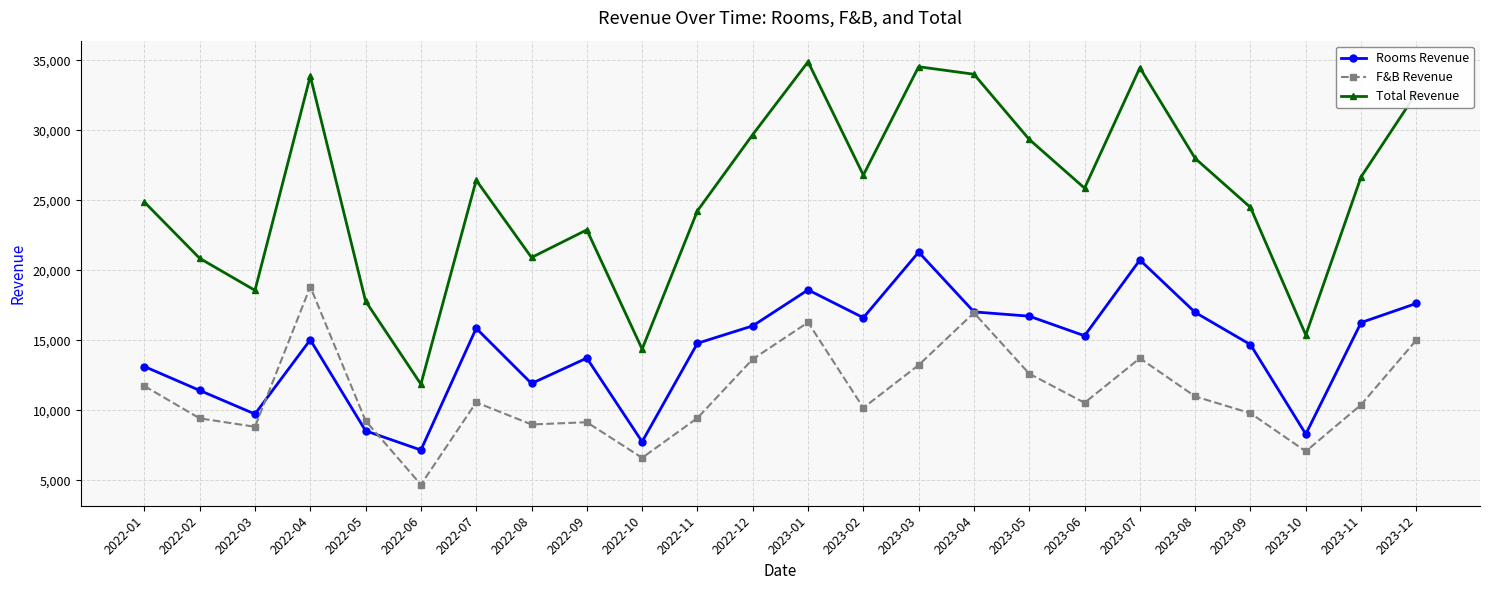

List the series in order of their overall mean, highest first.

Total Revenue, Rooms Revenue, F&B Revenue